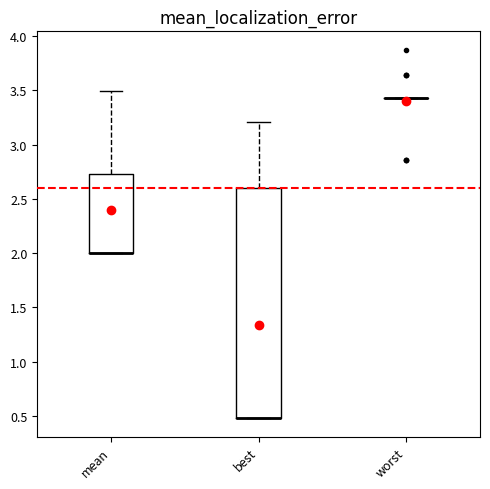

Reading left to right, read every box against the y-axis: the position of its median line, the range the box covers, and the ends of its whiskers. The values are not printed on the chart, so give them approximately, as read against the axis.

mean: median 2.00 (drawn on the box's lower edge), box 2.00 to 2.75, whiskers 2.00 to 3.50
best: median 0.50 (drawn on the box's lower edge), box 0.50 to 2.60, whiskers 0.50 to 3.20
worst: box collapsed to a line at 3.45, whiskers 3.45 to 3.45